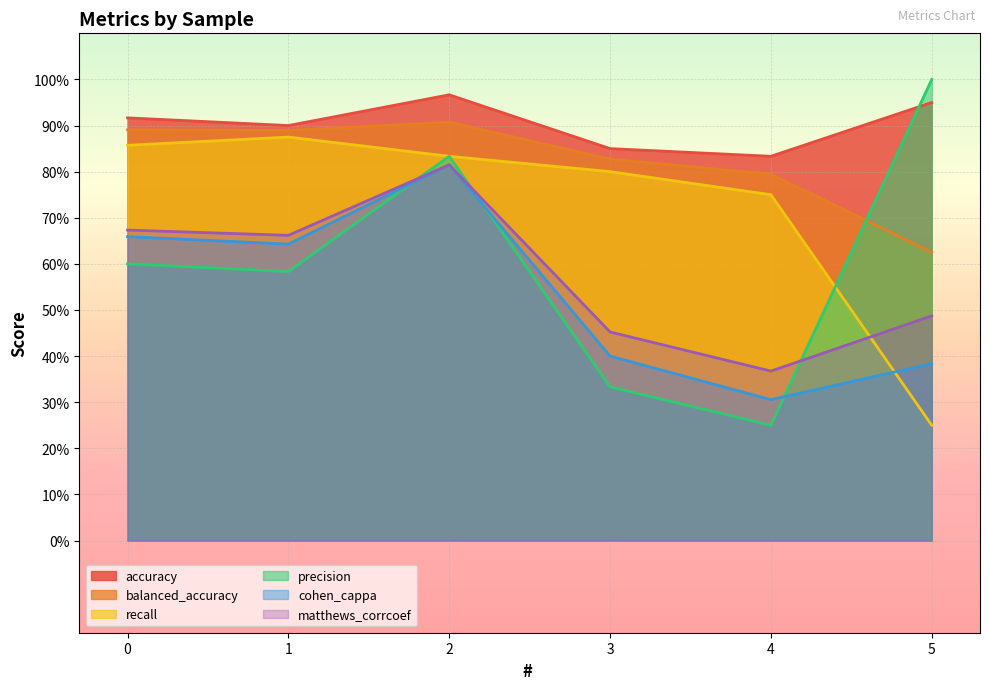

At how many categories does at least one series exceed 0?

6